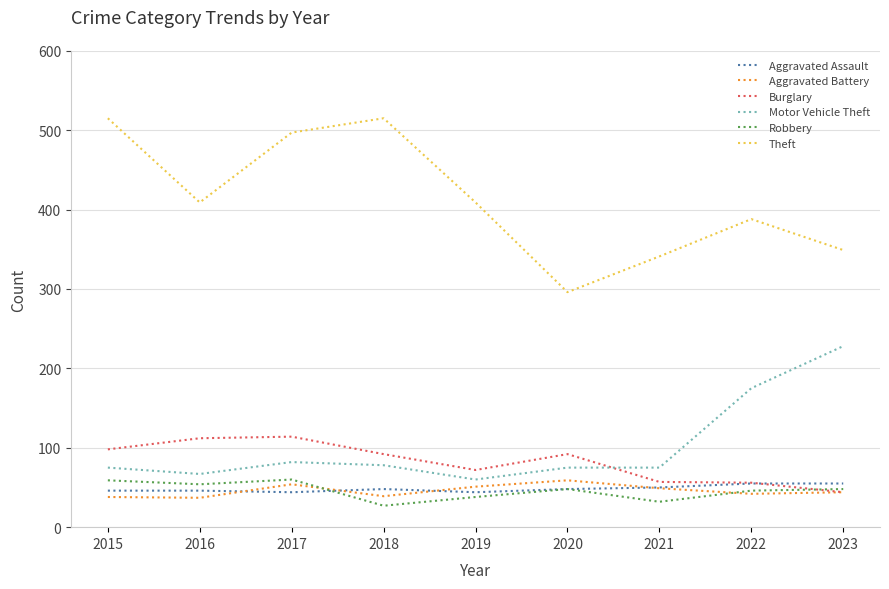

True or false: Aggravated Assault and Burglary cross at least once.

True